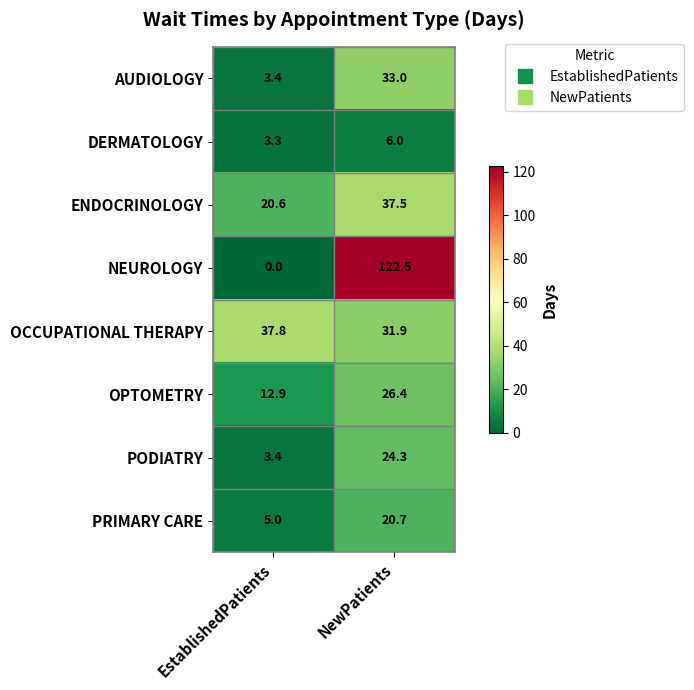

What is the difference between the maximum and minimum values in the PRIMARY CARE series?

15.7